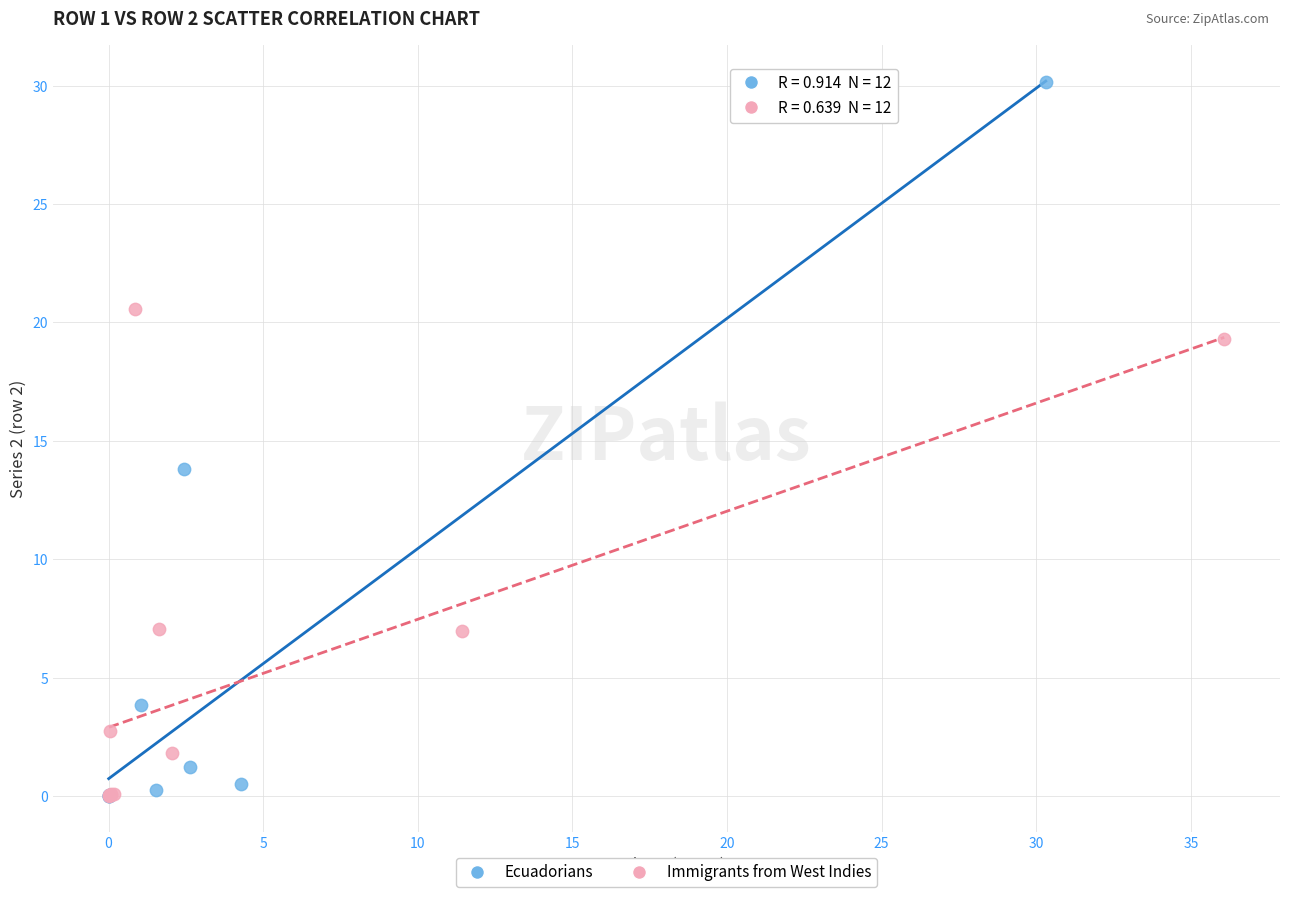

What are all the series names shown in the legend?

Ecuadorians, Immigrants from West Indies